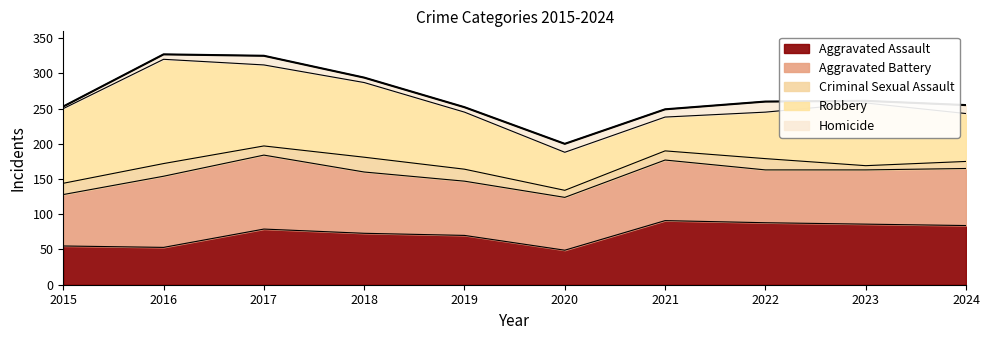

Reading left to right, list all the values displayed in this chart.

Aggravated Assault: 55	53	79	73	70	49	91	88	86	84
Aggravated Battery: 73	101	105	87	77	75	86	75	77	81
Criminal Sexual Assault: 16	18	13	21	17	10	13	16	6	10
Robbery: 106	148	115	106	81	54	48	66	89	68
Homicide: 3	7	13	7	7	12	11	15	3	12